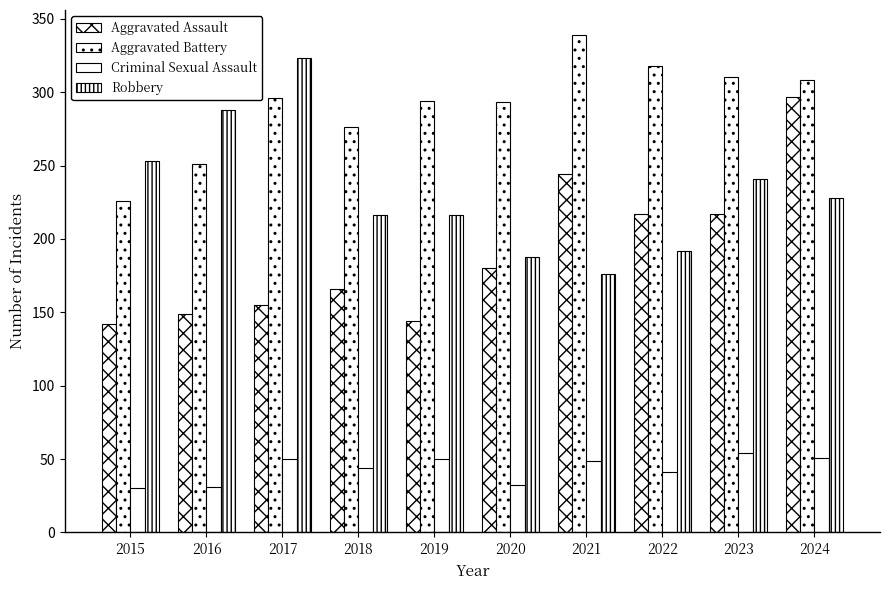

Is it true that Aggravated Assault equals 180 at 2020?

True